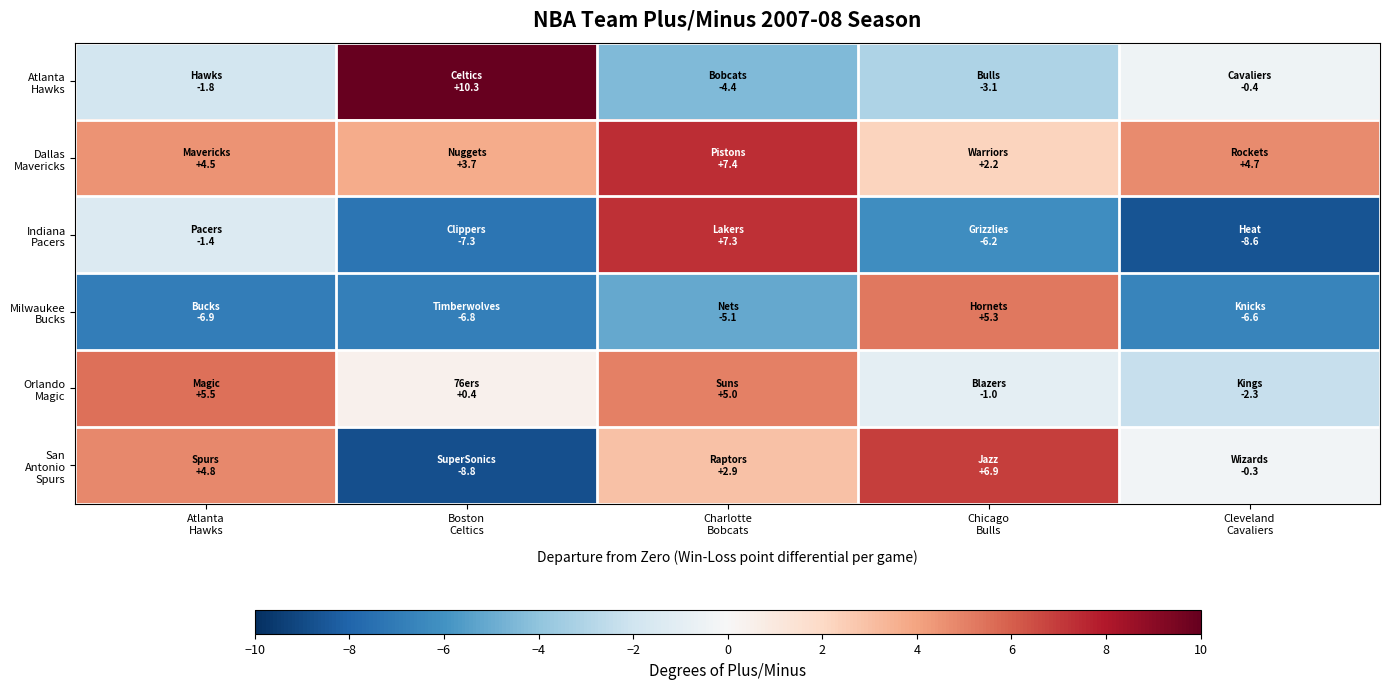

What is the difference between the highest and lowest values at Cleveland
Cavaliers?

13.3